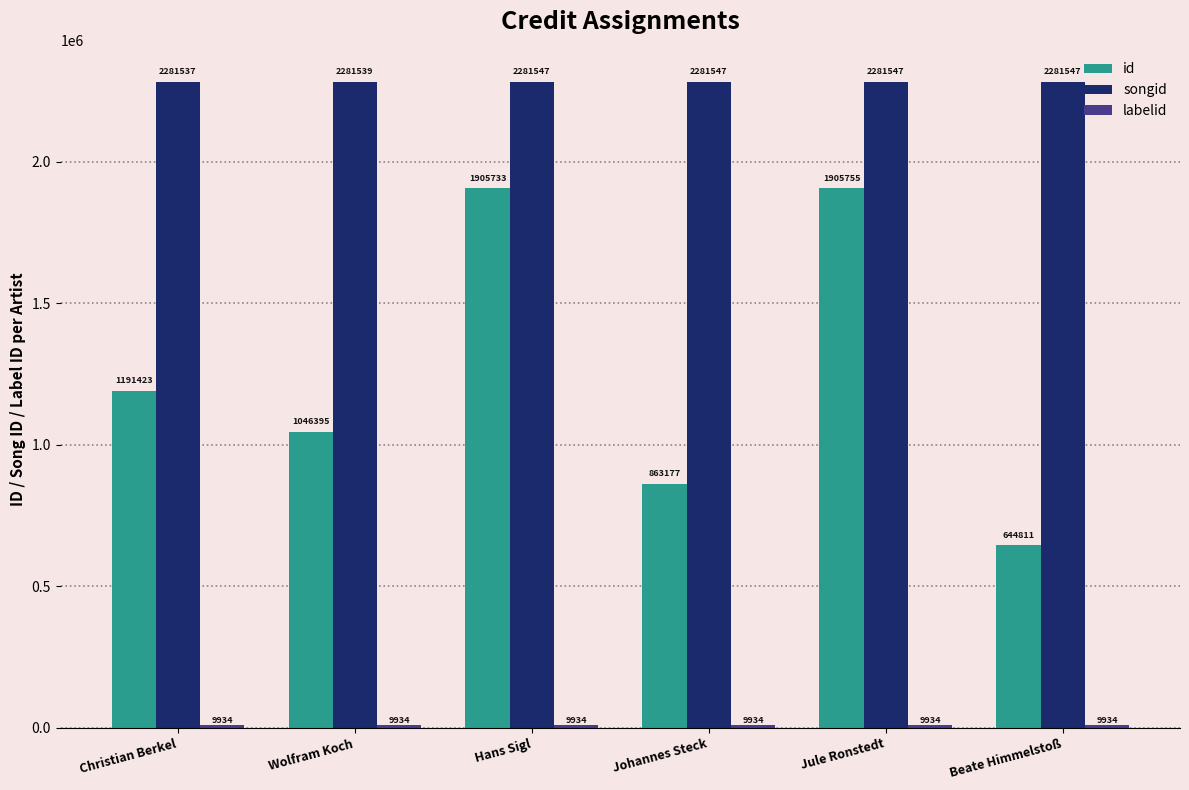

Does the chart contain stacked bars?

No